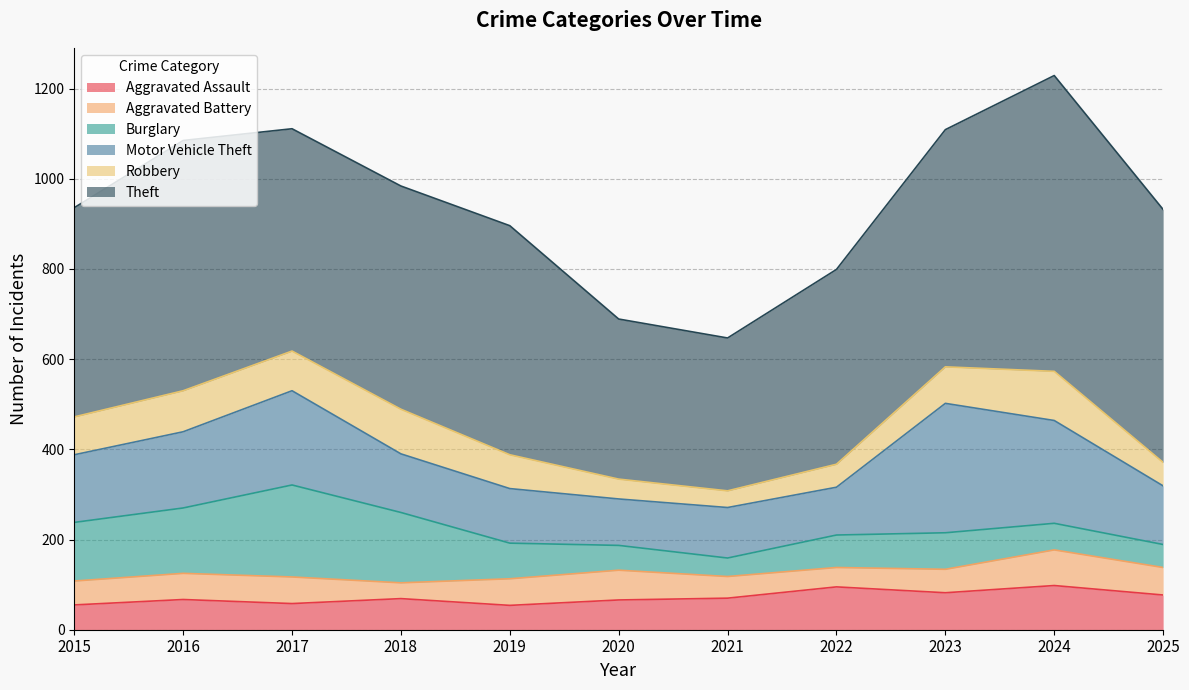

Which series has the widest spread of values?

Theft